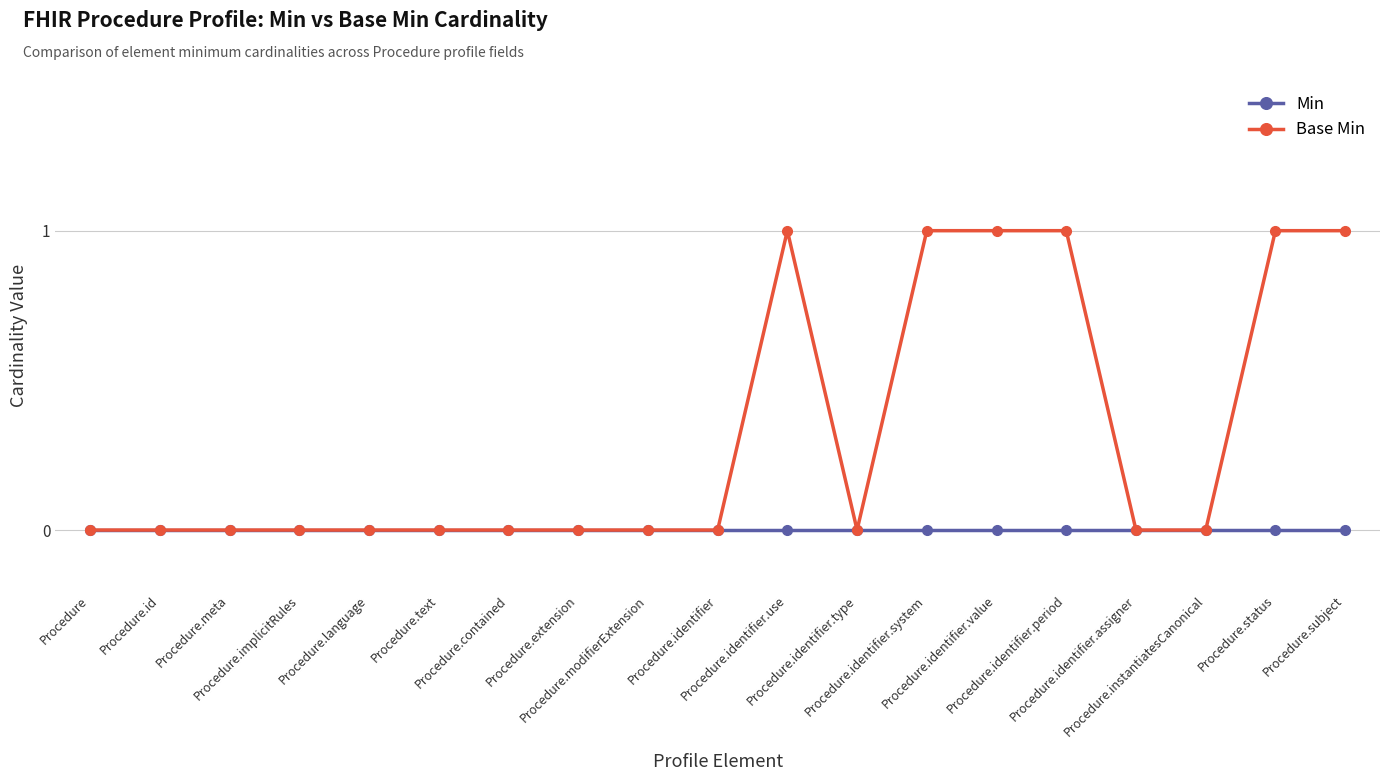

What is the greatest value displayed?

1